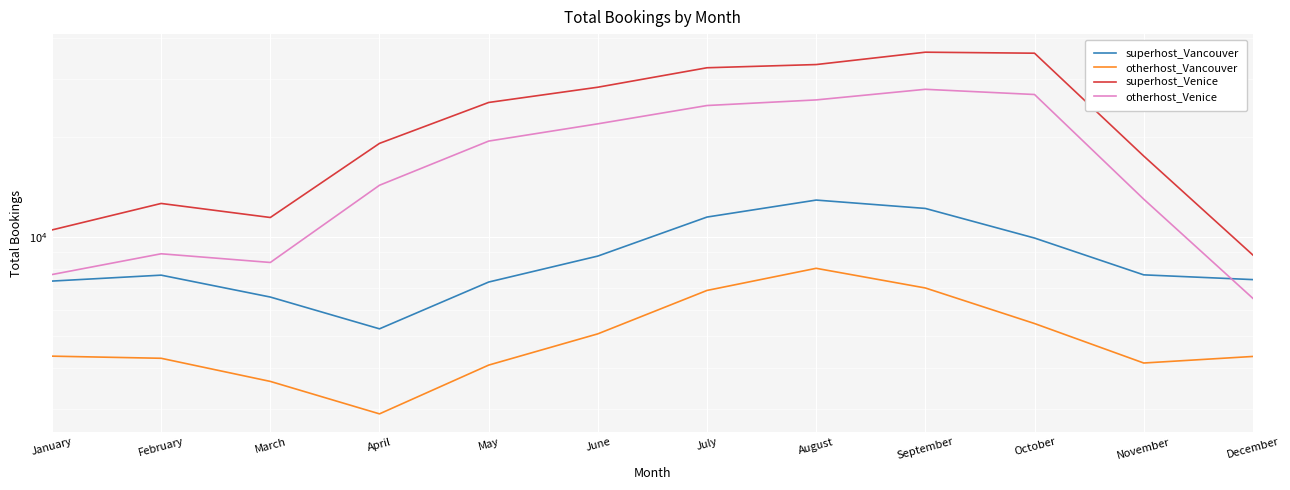

List the series in order of their peak value, lowest first.

otherhost_Vancouver, superhost_Vancouver, otherhost_Venice, superhost_Venice